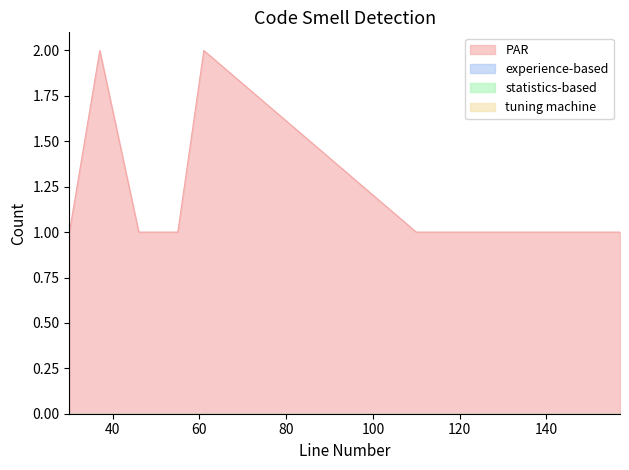

Reading left to right, transcribe all the data shown in this chart.

PAR: 1	2	1	1	2	1	1	1
experience-based: 0	0	0	0	0	0	0	0
statistics-based: 0	0	0	0	0	0	0	0
tuning machine: 0	0	0	0	0	0	0	0